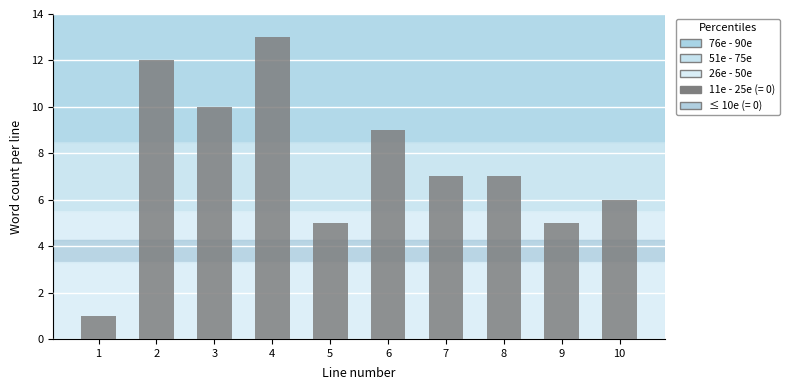

Reading left to right, extract all data points from this chart.

1=1	2=12	3=10	4=13	5=5	6=9	7=7	8=7	9=5	10=6